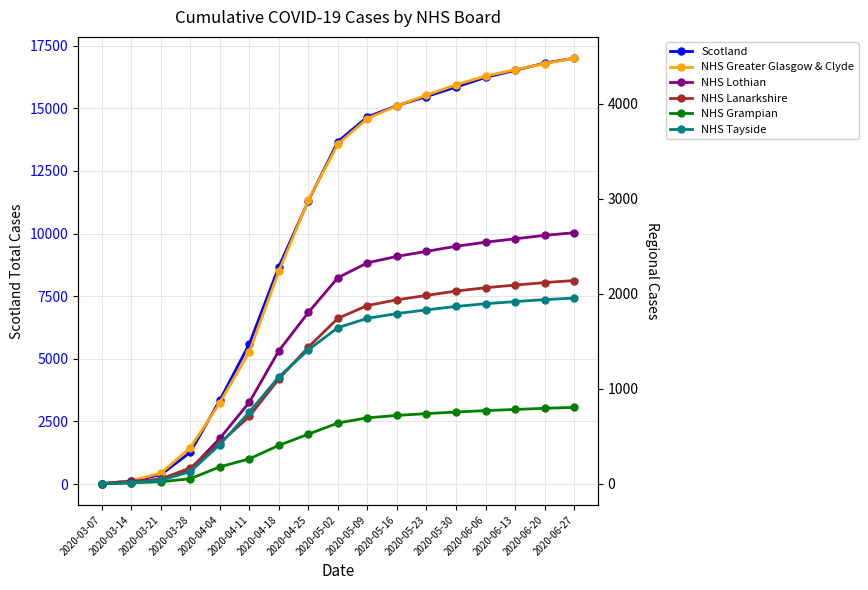

The value of NHS Grampian at 2020-03-14 is 9. True or false?

True